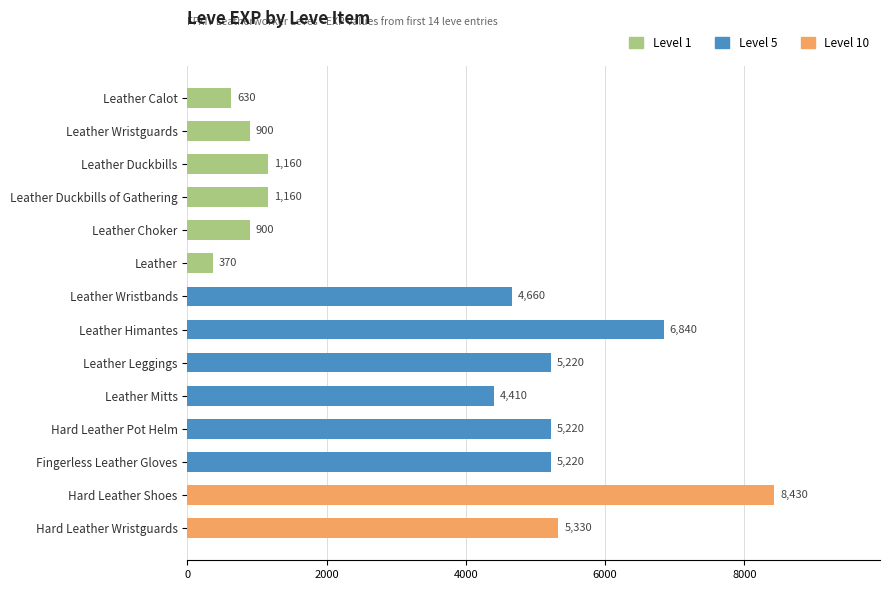

How many categories are shown in the chart?

14